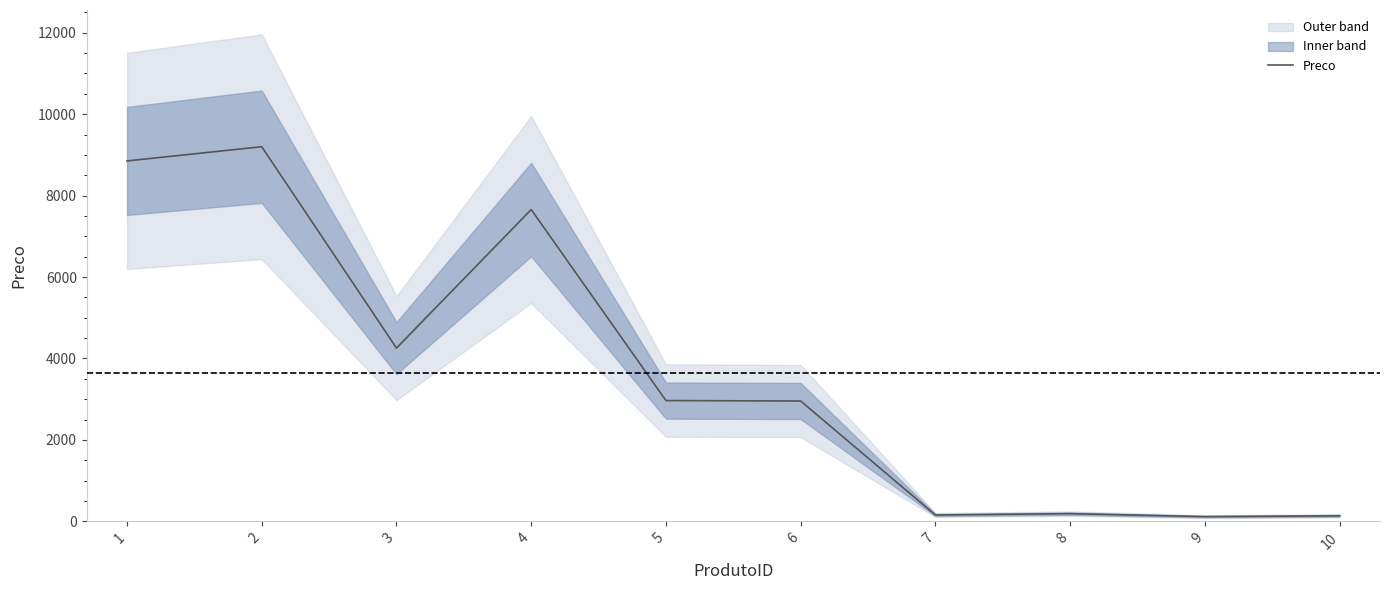

Where does the data first go above 2966?

1